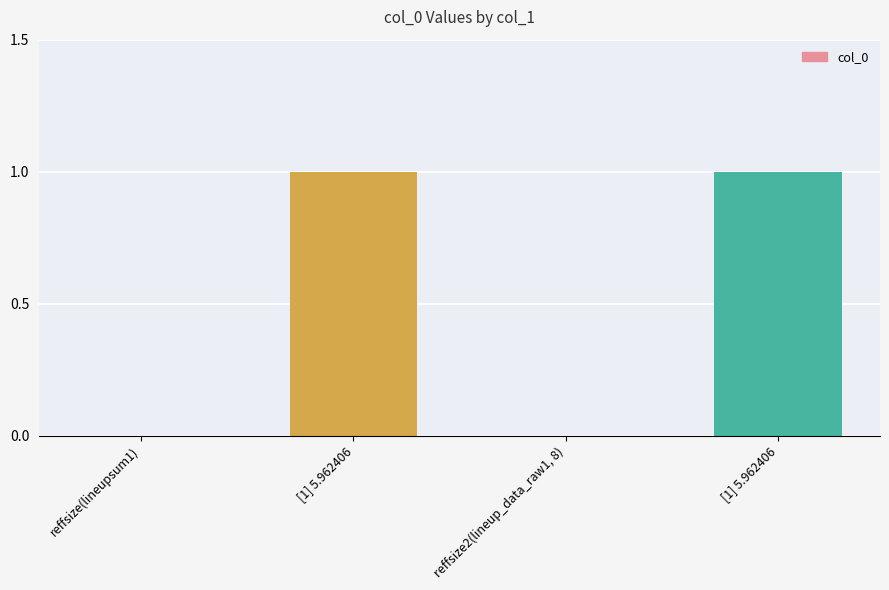

Between reffsize(lineupsum1) and [1] 5.962406, which is larger?

[1] 5.962406